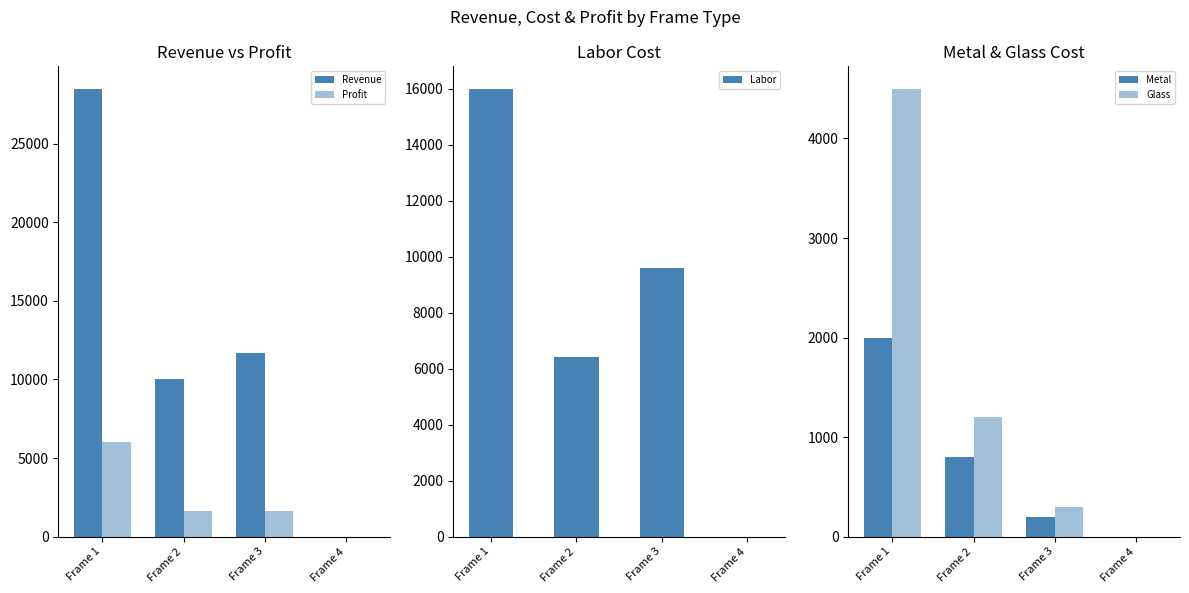

Rank the series at Frame 2 from highest to lowest value.

Revenue, Labor, Profit, Glass, Metal